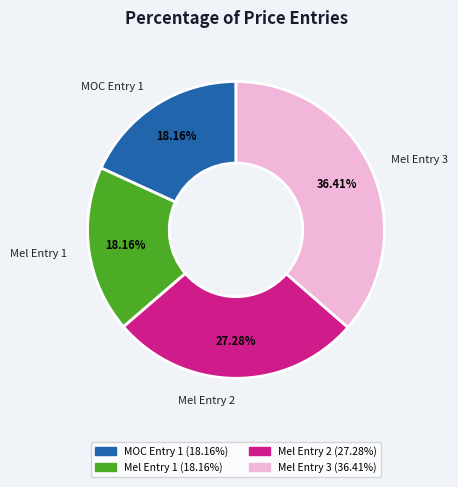

Count the number of slices in the pie.

4